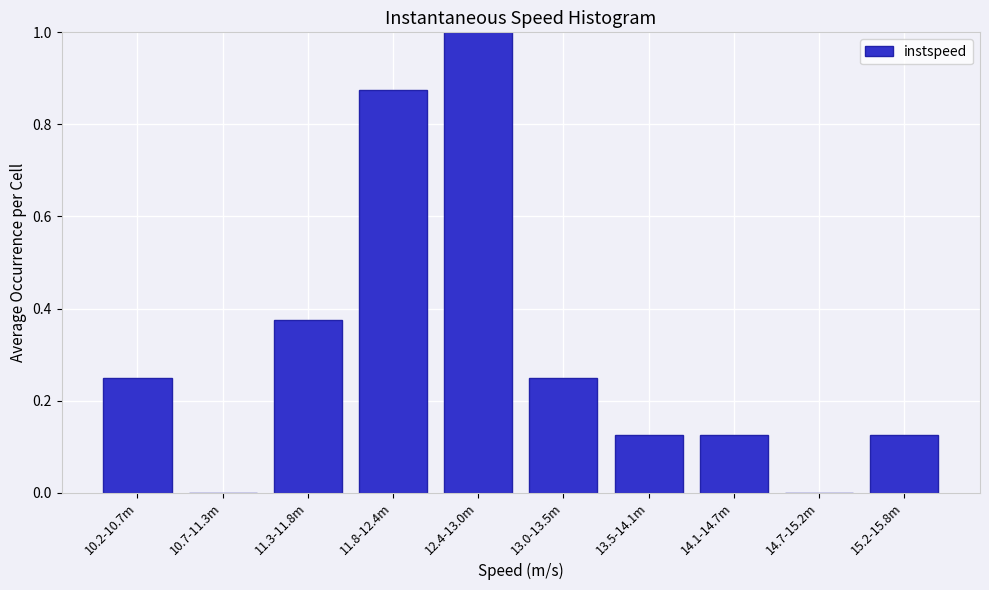

True or false: the data shows 0.3 at 10.7-11.3m.

False